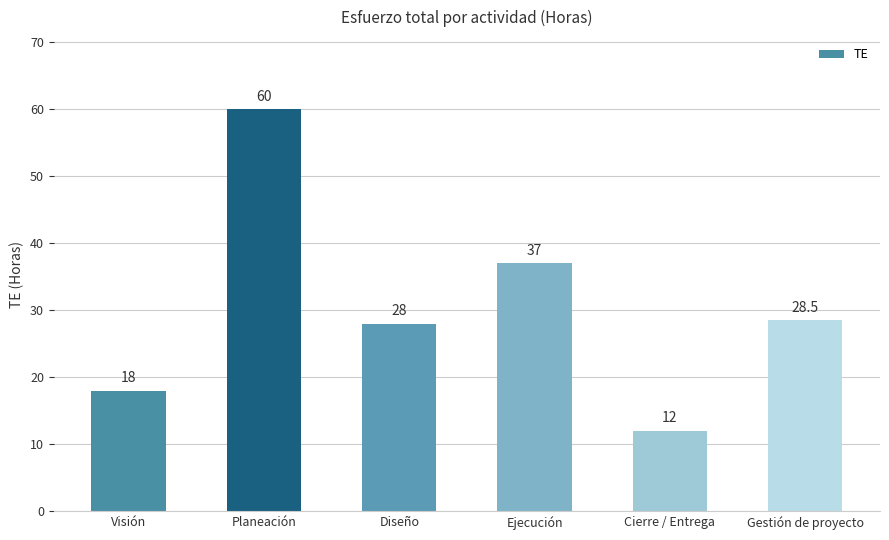

What position from the right is Cierre / Entrega?

2